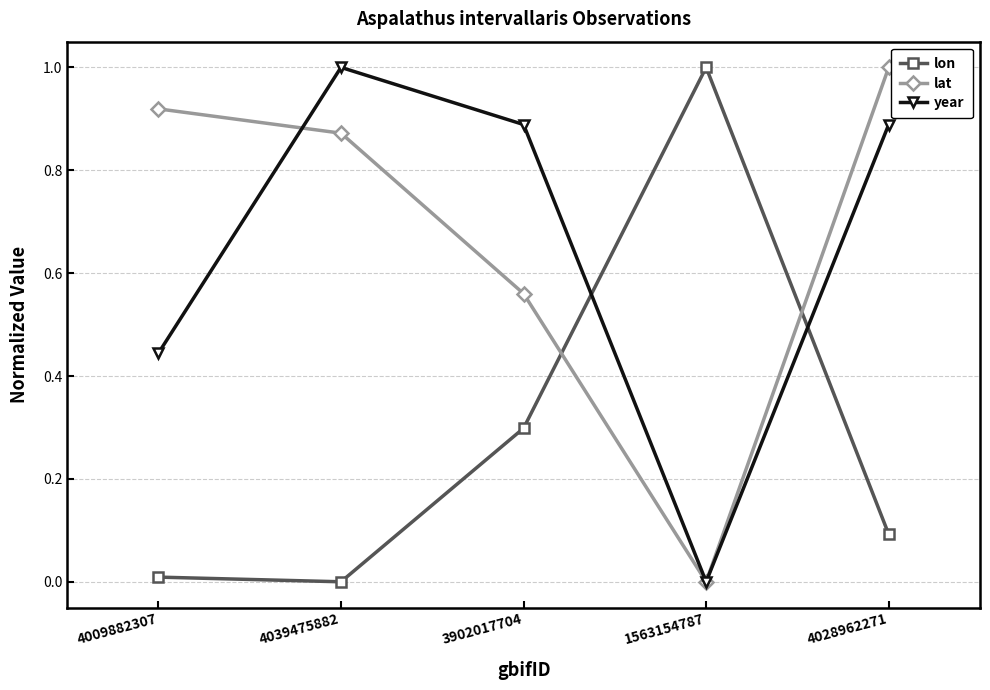

After their last crossing, which series has the higher values: lat or lon?

lat